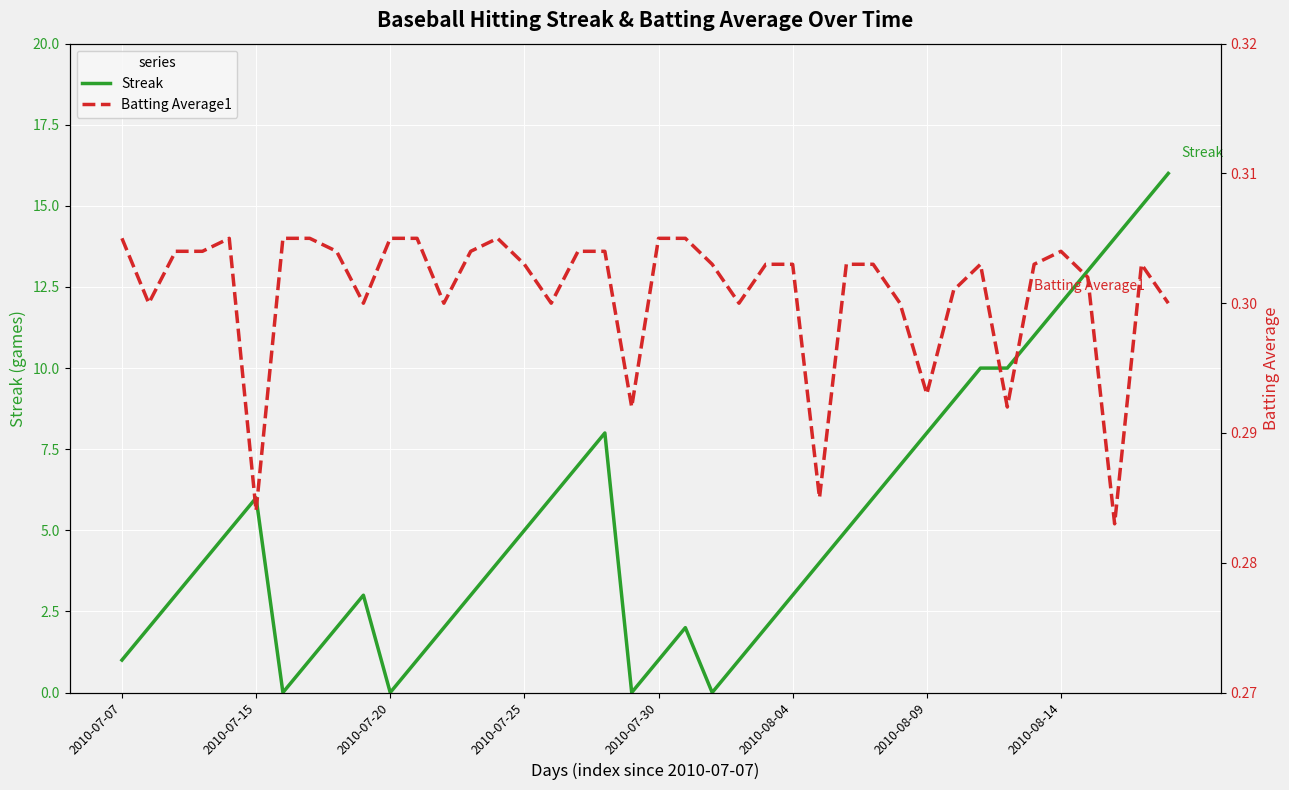

Which category has the highest value in the Streak series?

39